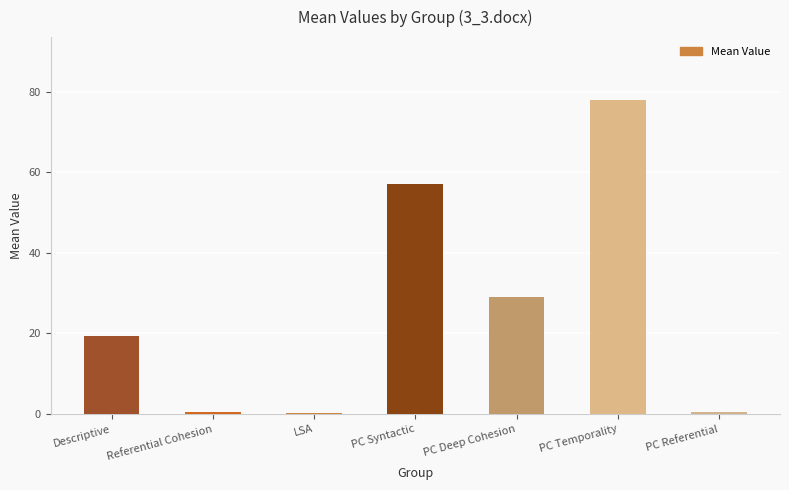

What is the difference between the values at LSA and PC Referential?

0.1